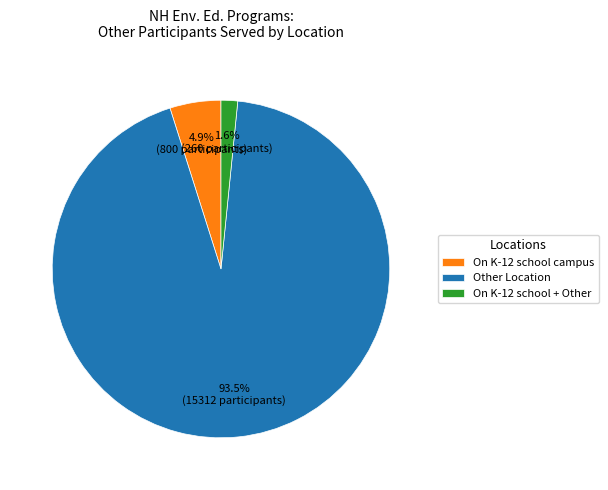

Which has a higher value, Other Location or On K-12 school + Other?

Other Location